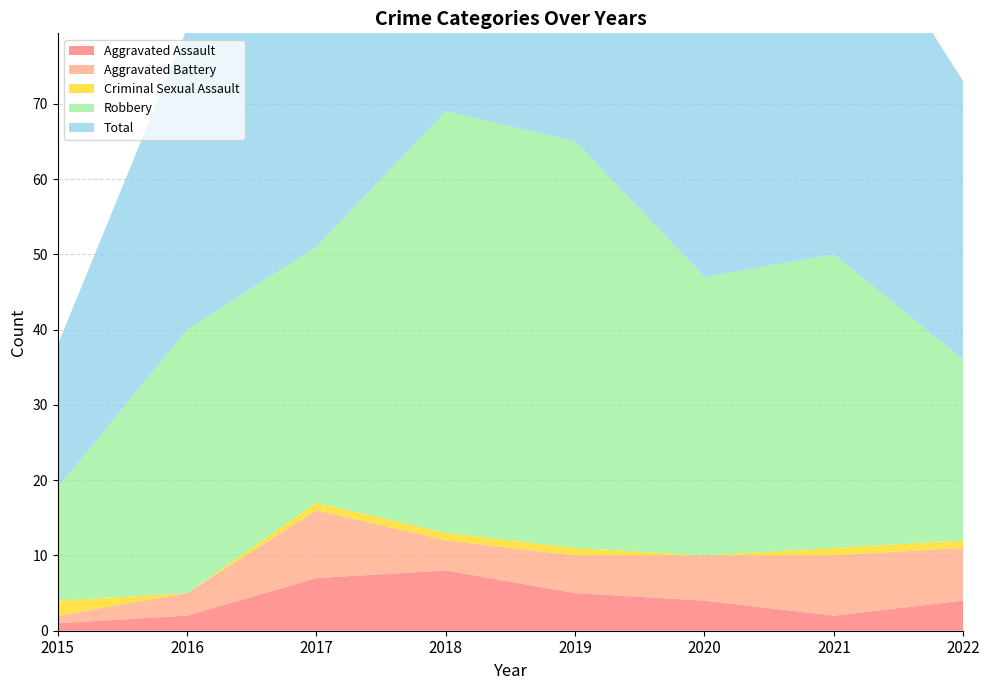

Reading left to right, what are all the values shown in this chart?

Aggravated Assault: 2015=1	2016=2	2017=7	2018=8	2019=5	2020=4	2021=2	2022=4
Aggravated Battery: 2015=1	2016=3	2017=9	2018=4	2019=5	2020=6	2021=8	2022=7
Criminal Sexual Assault: 2015=2	2016=0	2017=1	2018=1	2019=1	2020=0	2021=1	2022=1
Robbery: 2015=15	2016=35	2017=34	2018=56	2019=54	2020=37	2021=39	2022=24
Total: 2015=19	2016=40	2017=51	2018=69	2019=65	2020=47	2021=50	2022=37